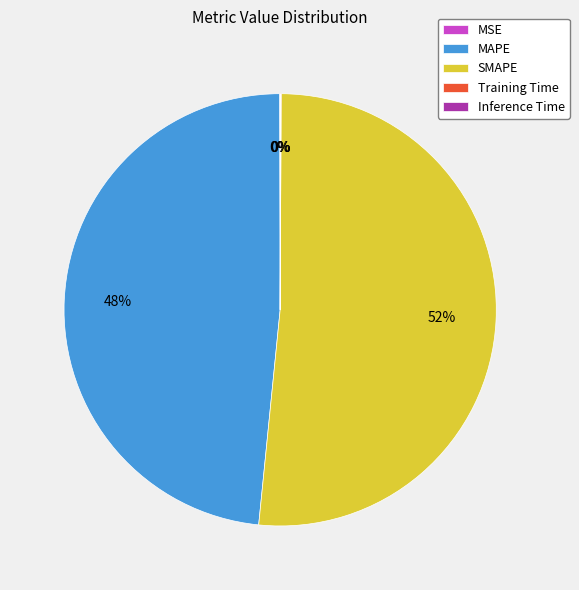

Approximately how many times larger is the value at MAPE compared to SMAPE?

0.9